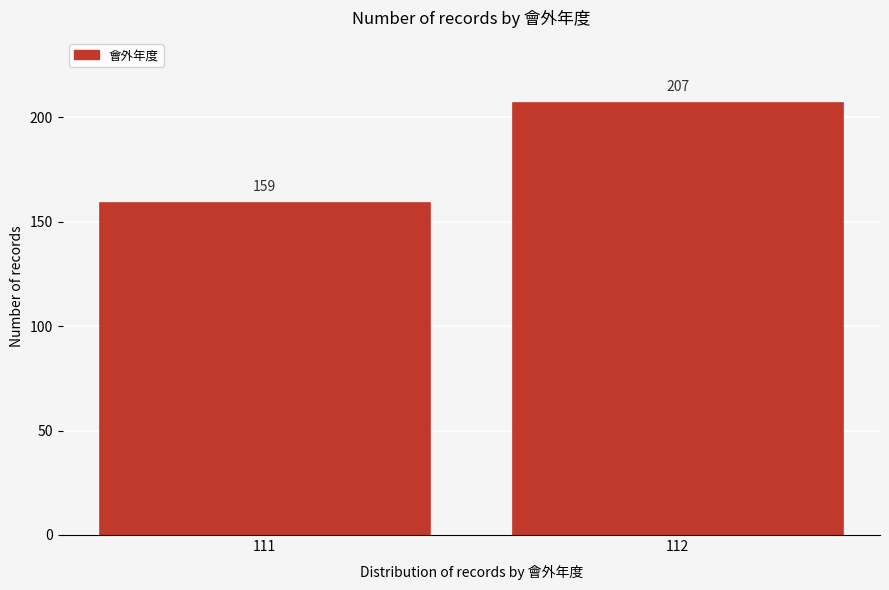

Reading left to right, transcribe all the data shown in this chart.

111=159	112=207